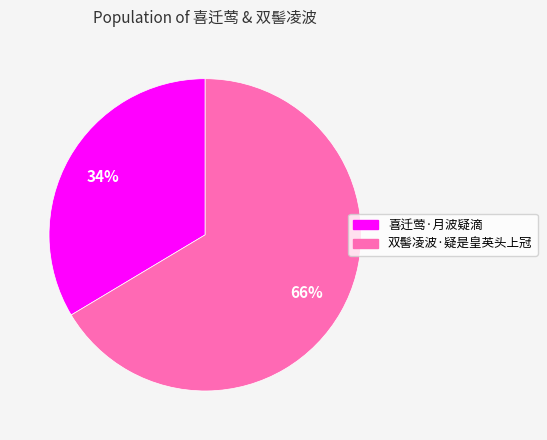

How many segments does this pie chart have?

2